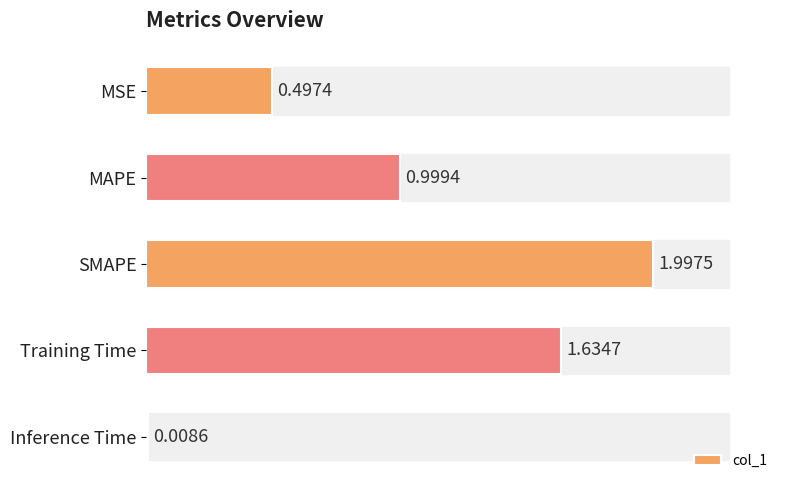

List the labels in order of value, smallest first.

Inference Time, MSE, MAPE, Training Time, SMAPE